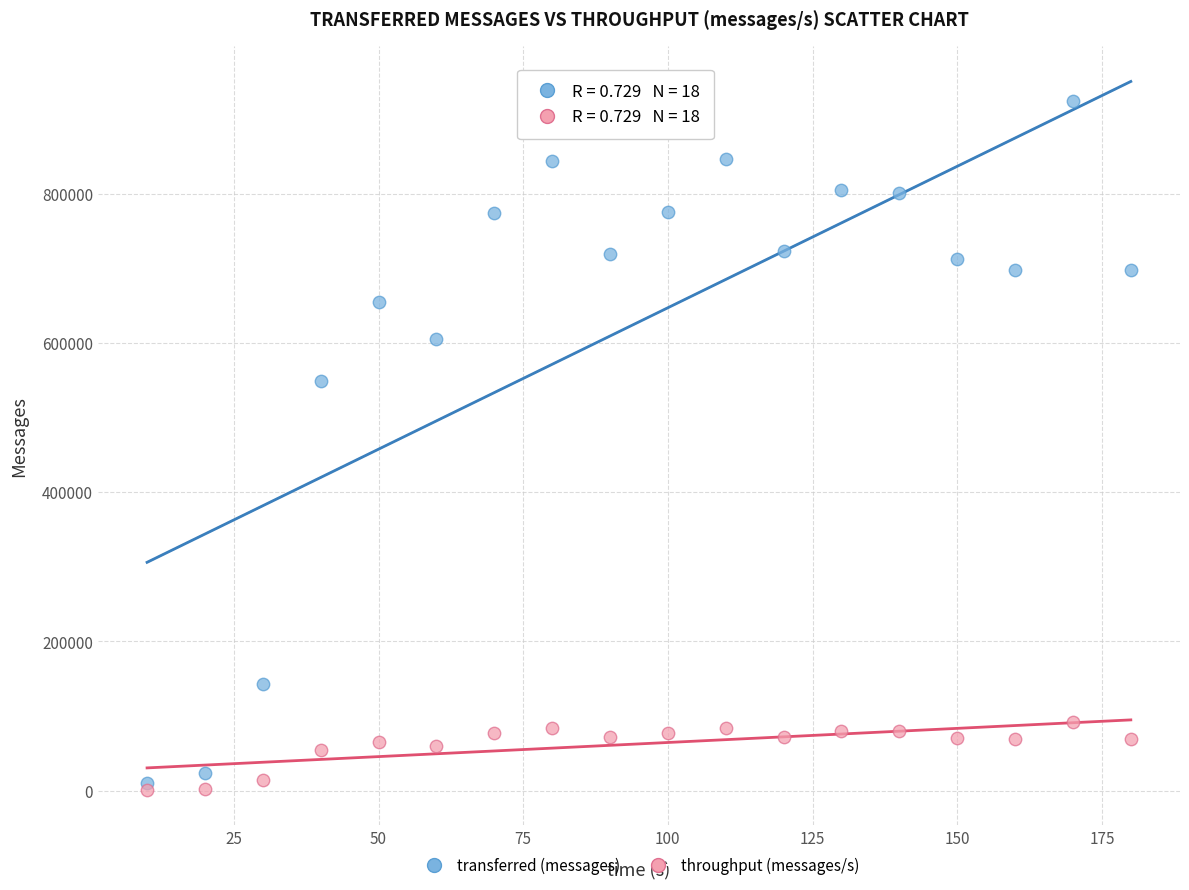

Which series reaches the maximum Y coordinate?

transferred (messages)